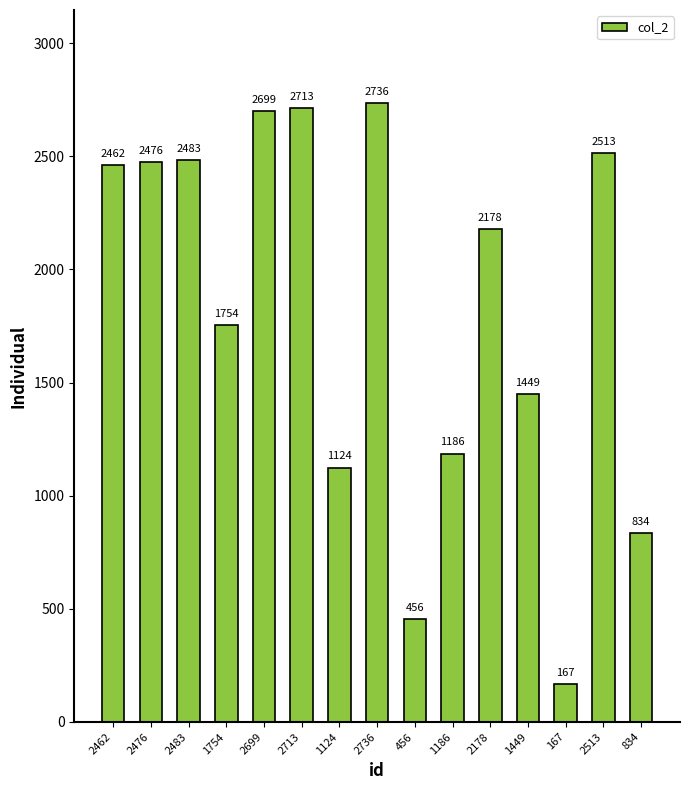

The value at 2462 is 1407. True or false?

False